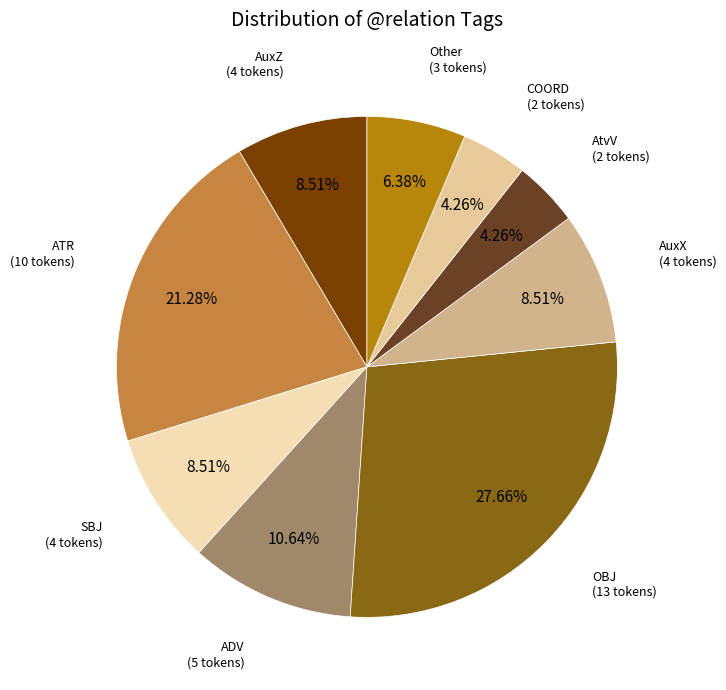

To the nearest percent, what is the difference between the COORD and ADV slice percentages?

6%